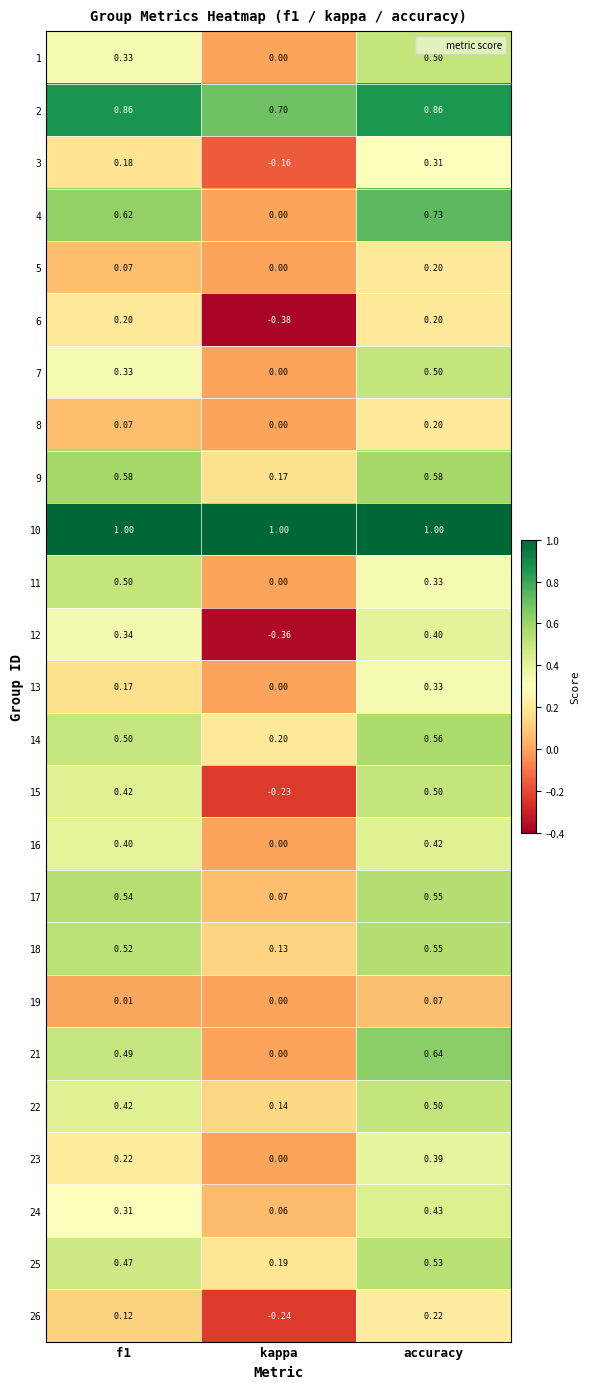

Where is 22 nearest to the value 0?

kappa